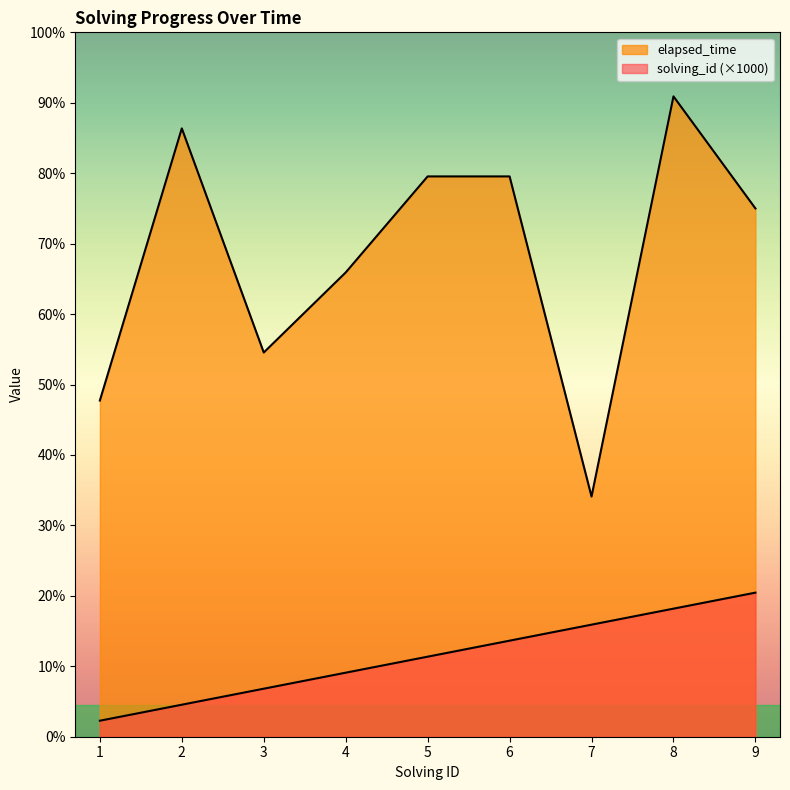

How many data points in elapsed_time are above 33000?

4